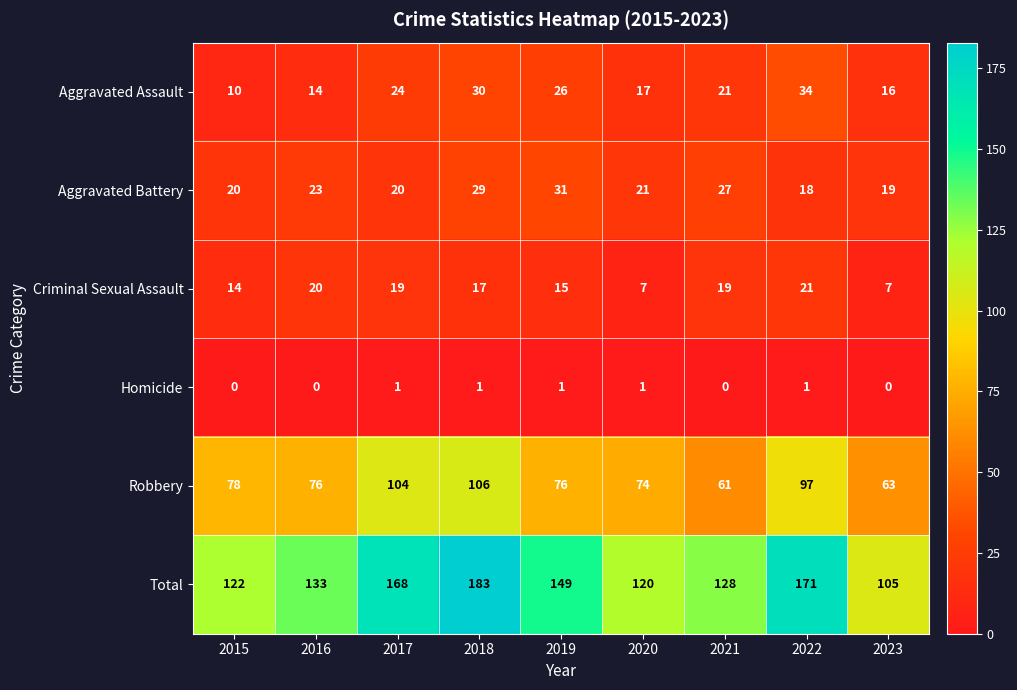

At which category is the sum across all series the highest?

2018